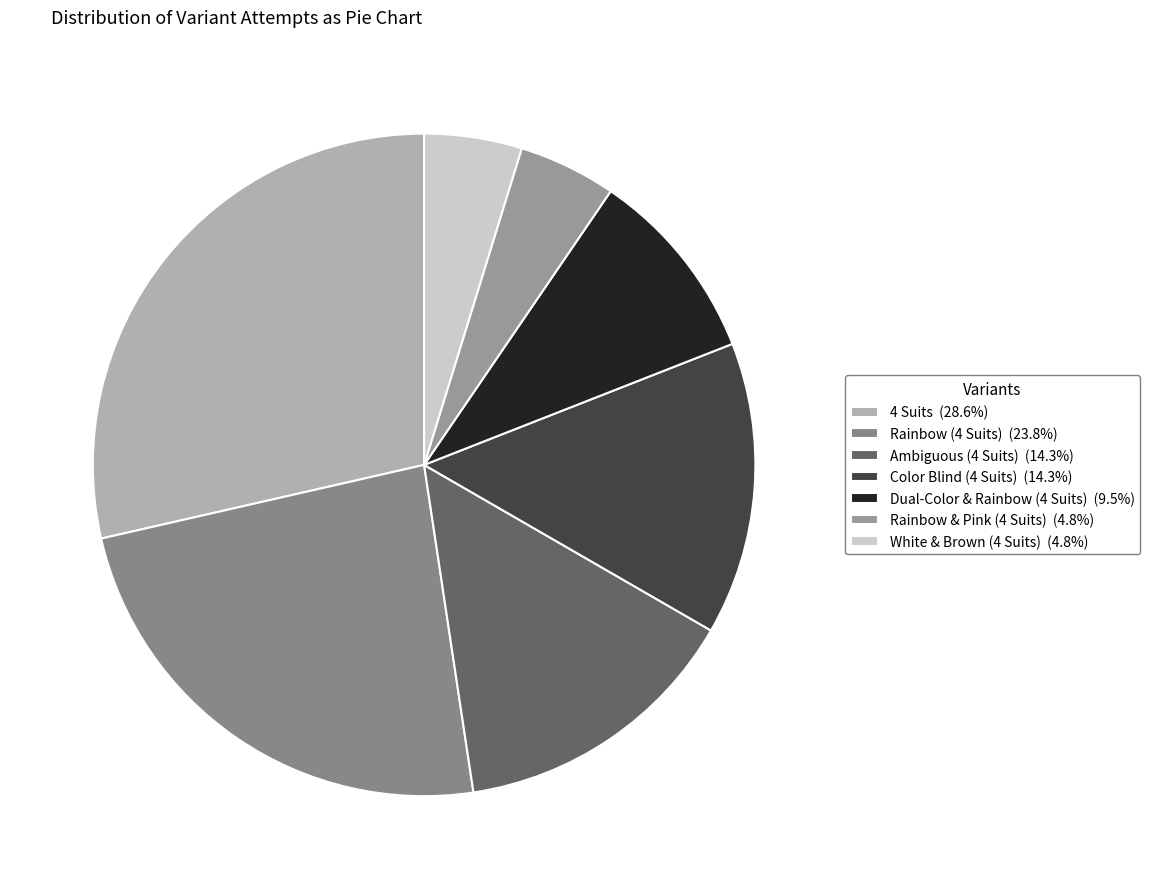

Rank the categories by value from lowest to highest.

Rainbow & Pink (4 Suits), White & Brown (4 Suits), Dual-Color & Rainbow (4 Suits), Ambiguous (4 Suits), Color Blind (4 Suits), Rainbow (4 Suits), 4 Suits